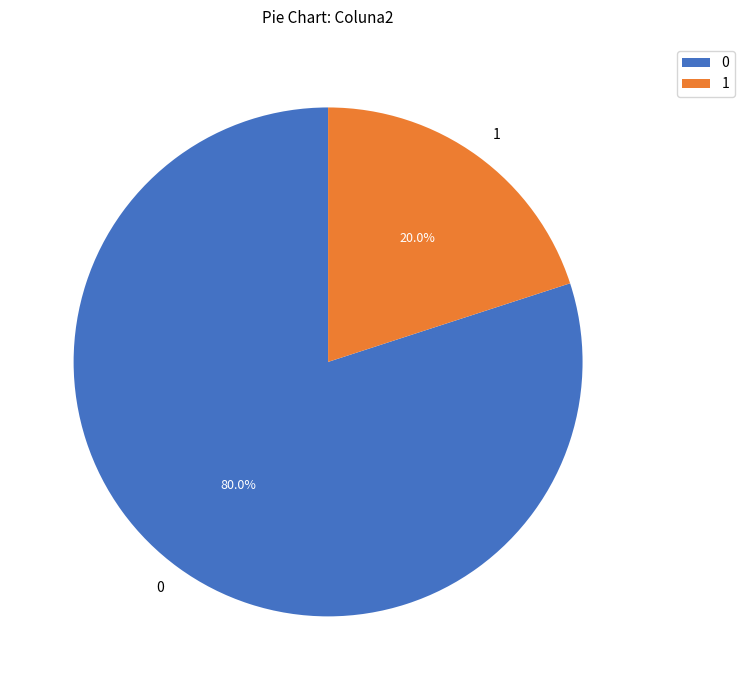

Combined, do 0 and 1 account for over 50%?

Yes